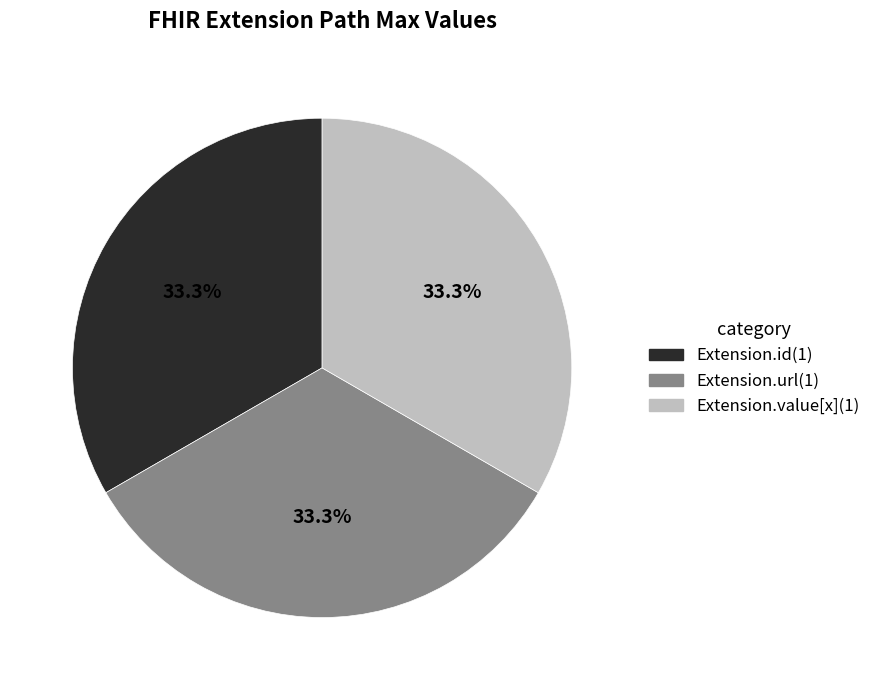

Is there any slice that represents more than half of the pie?

No